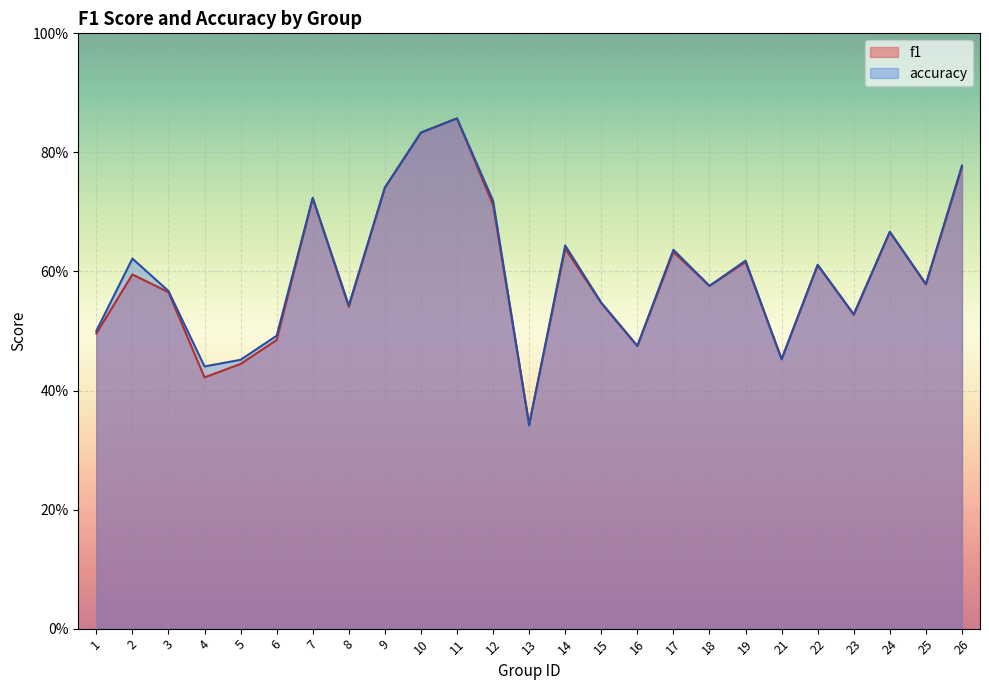

The f1 series shows 0.4 at 18. True or false?

False